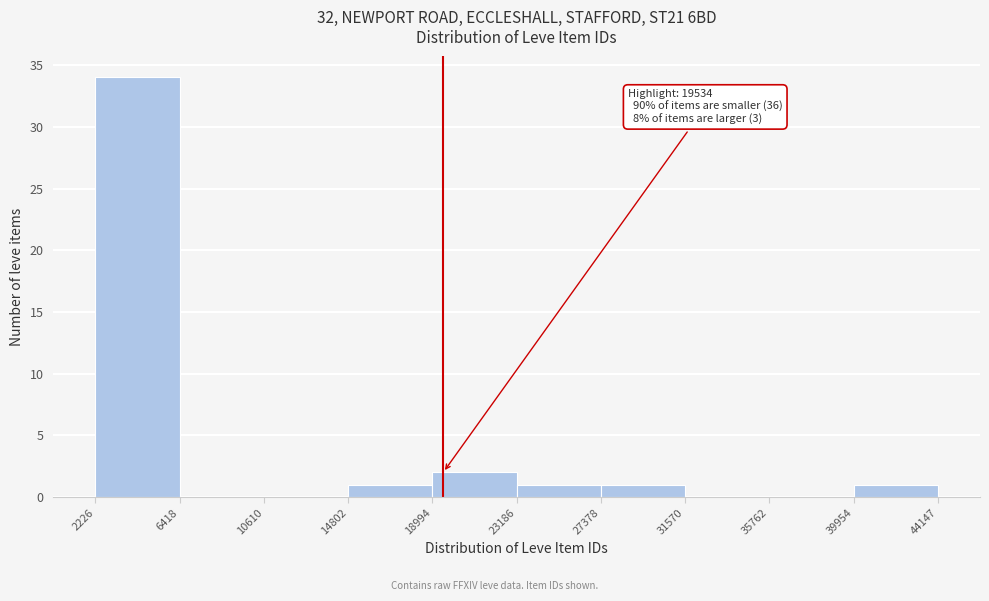

Which range on the x-axis has the tallest bar?

2226 to 6418